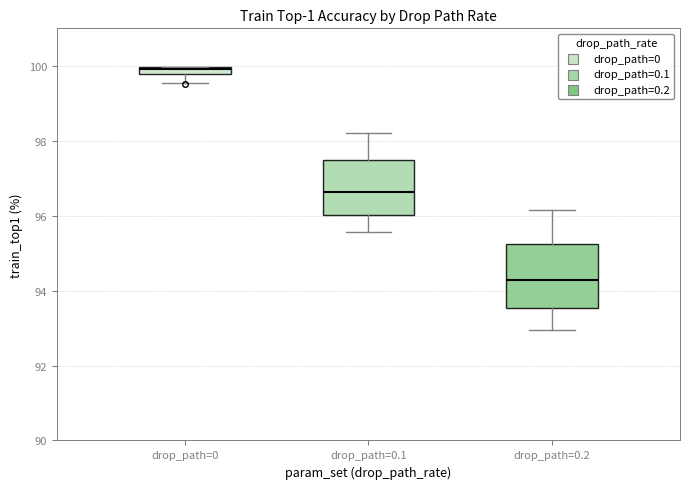

Comparing the boxes themselves (not the whiskers), which one is the tallest?

drop_path=0.2